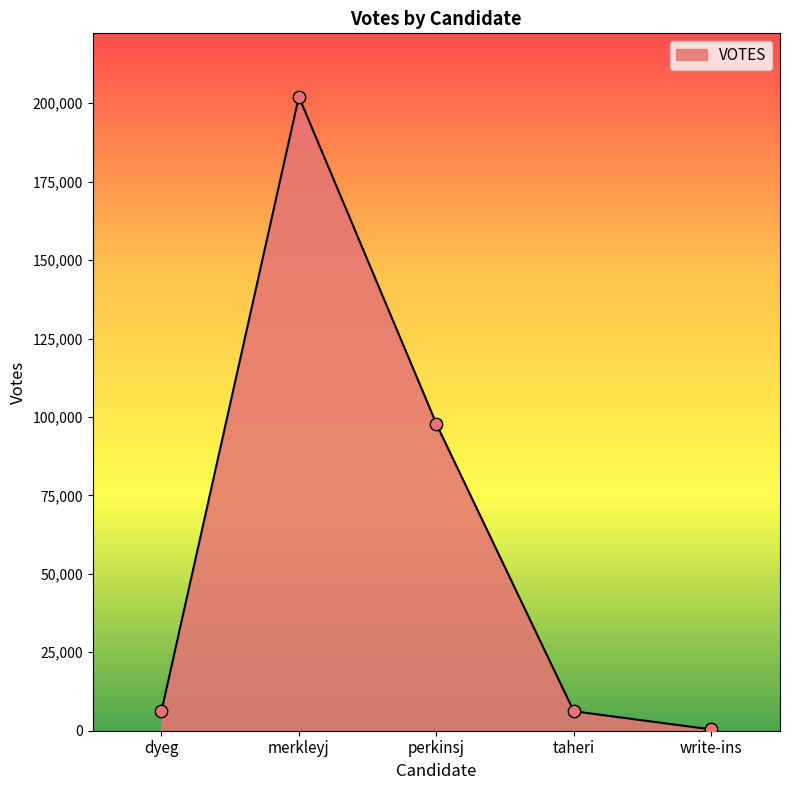

Approximately how many times larger is the value at merkleyj compared to taheri?

32.6